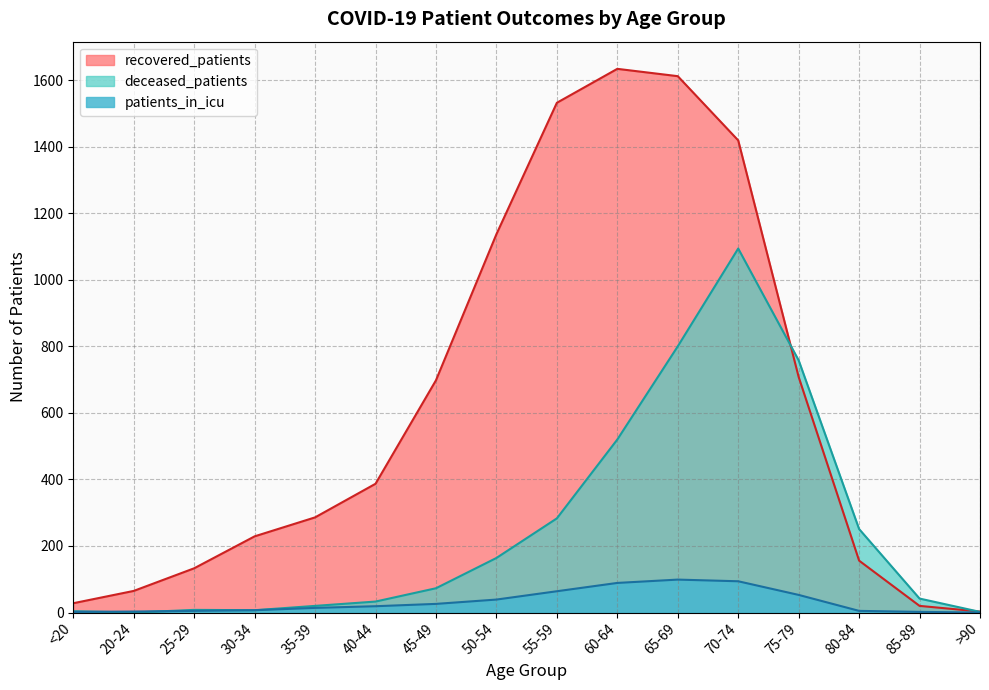

What is the label of the 10th point from the right?

45-49